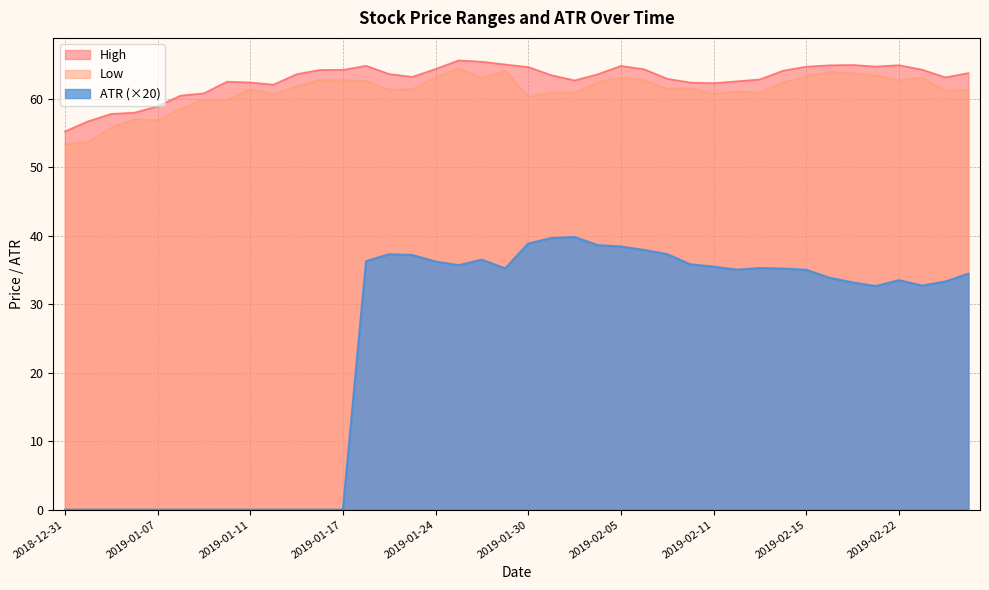

What position from the left is 2019-02-08?

28